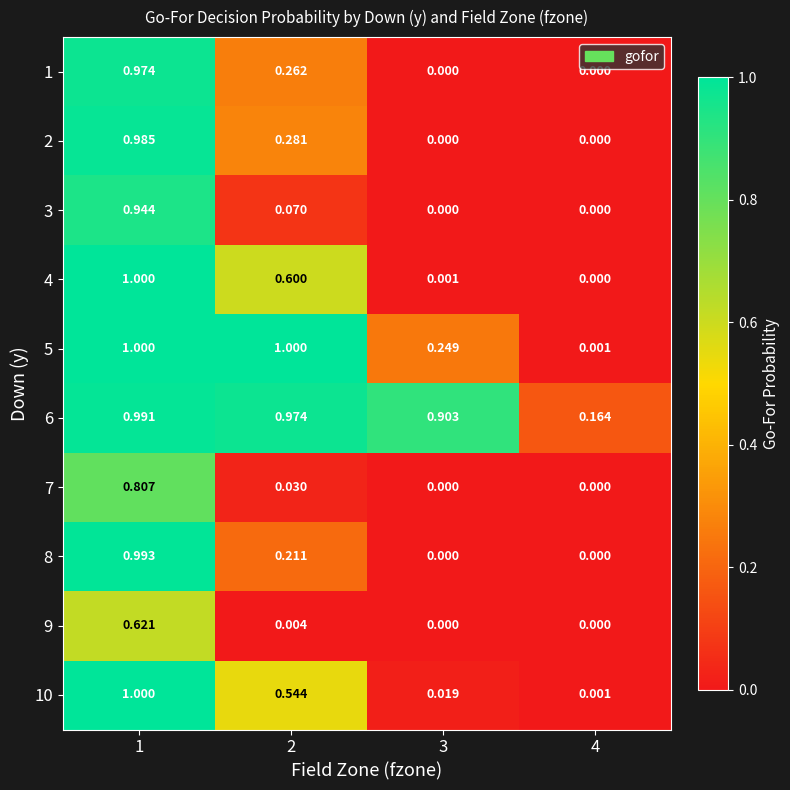

At which category is the sum across all series the highest?

1